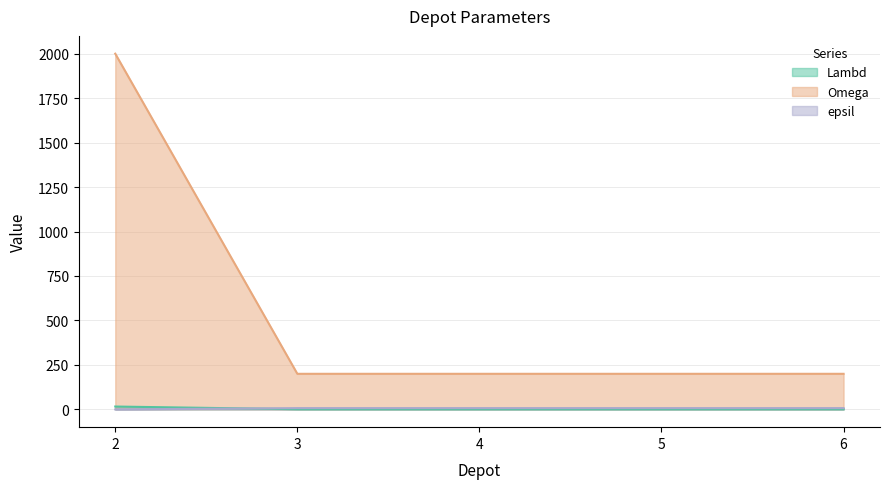

The value of epsil at 6 is 2. True or false?

False